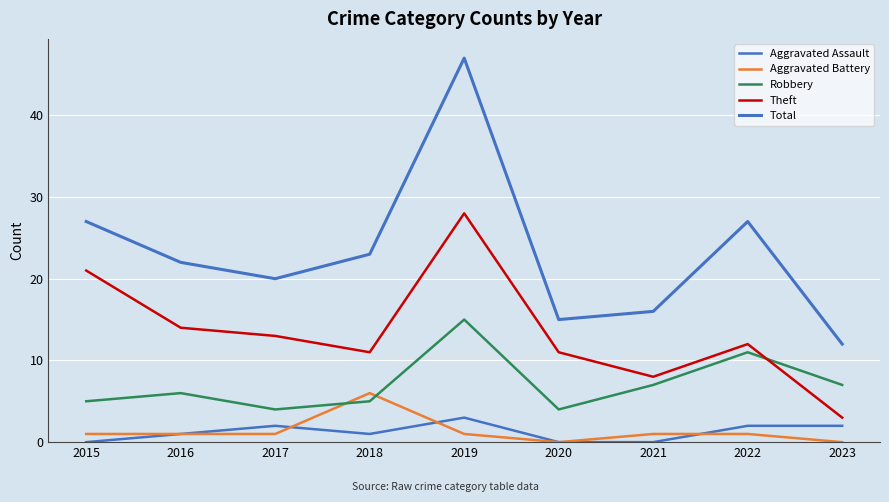

After their last crossing, which series has the higher values: Aggravated Assault or Aggravated Battery?

Aggravated Assault